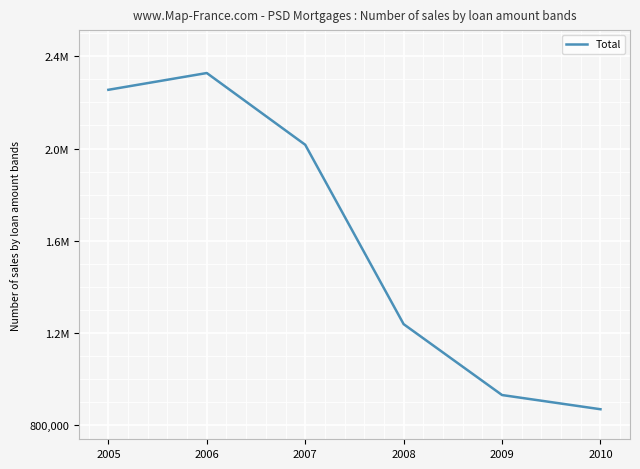

Rank the categories by value from highest to lowest.

2006, 2005, 2007, 2008, 2009, 2010